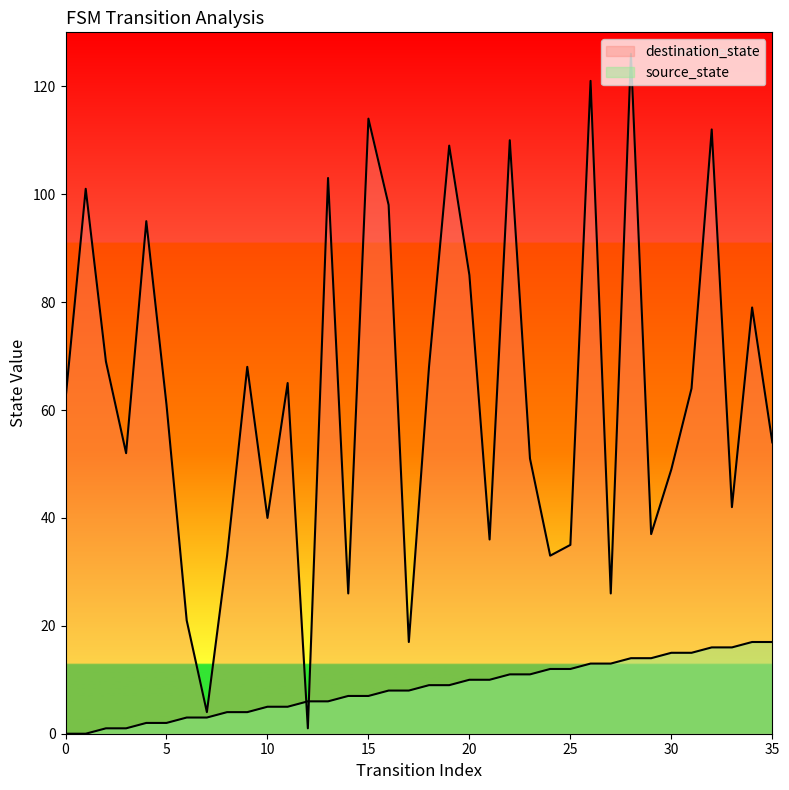

What is the difference between the maximum and minimum values in the destination_state series?

125